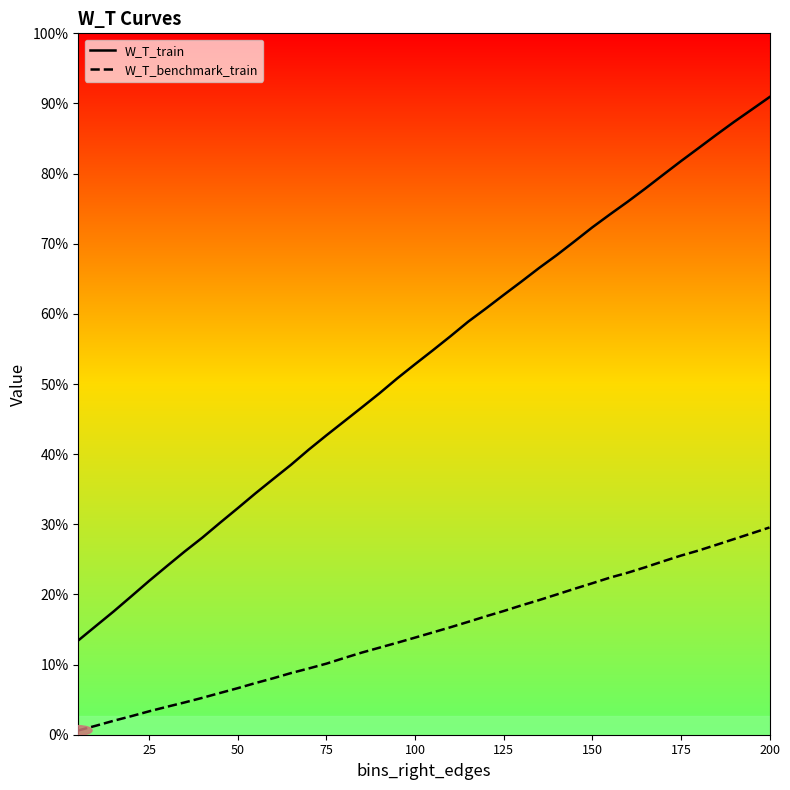

What are all the series names shown in the legend?

W_T_train, W_T_benchmark_train